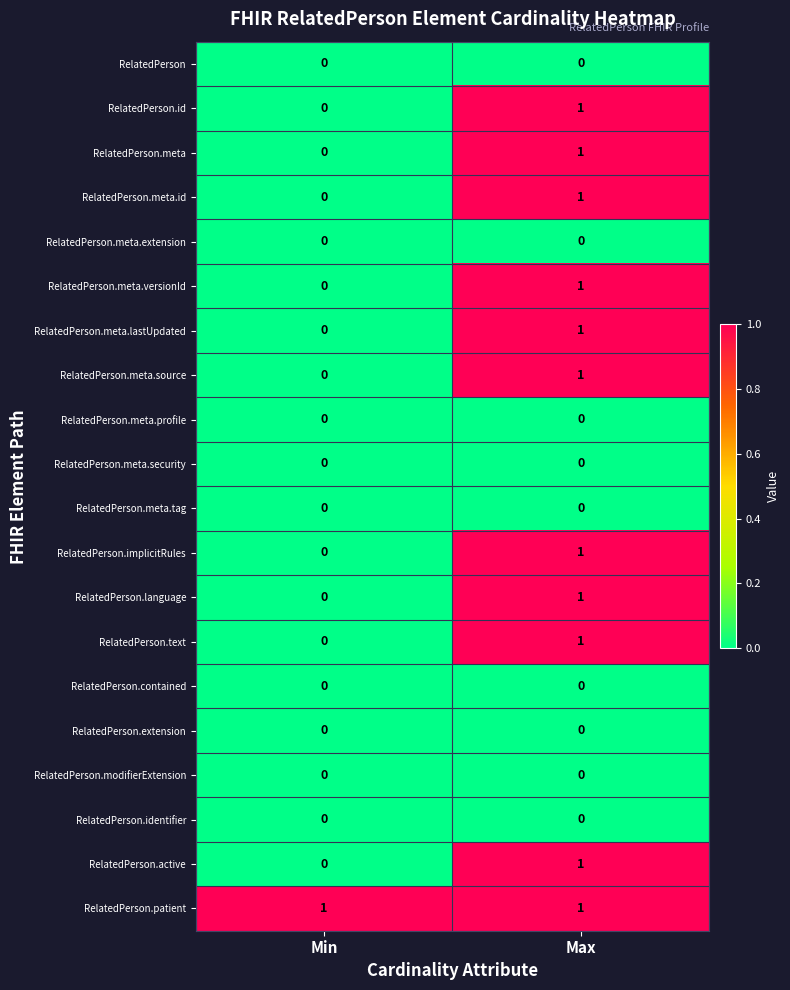

True or false: RelatedPerson.identifier has a value of 0 at Max.

True